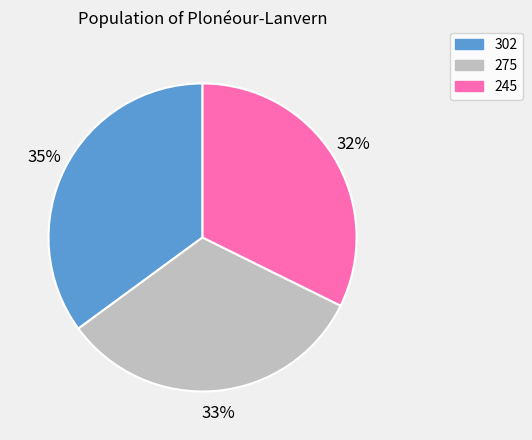

Is the sum of 275 and 245 greater than half?

Yes